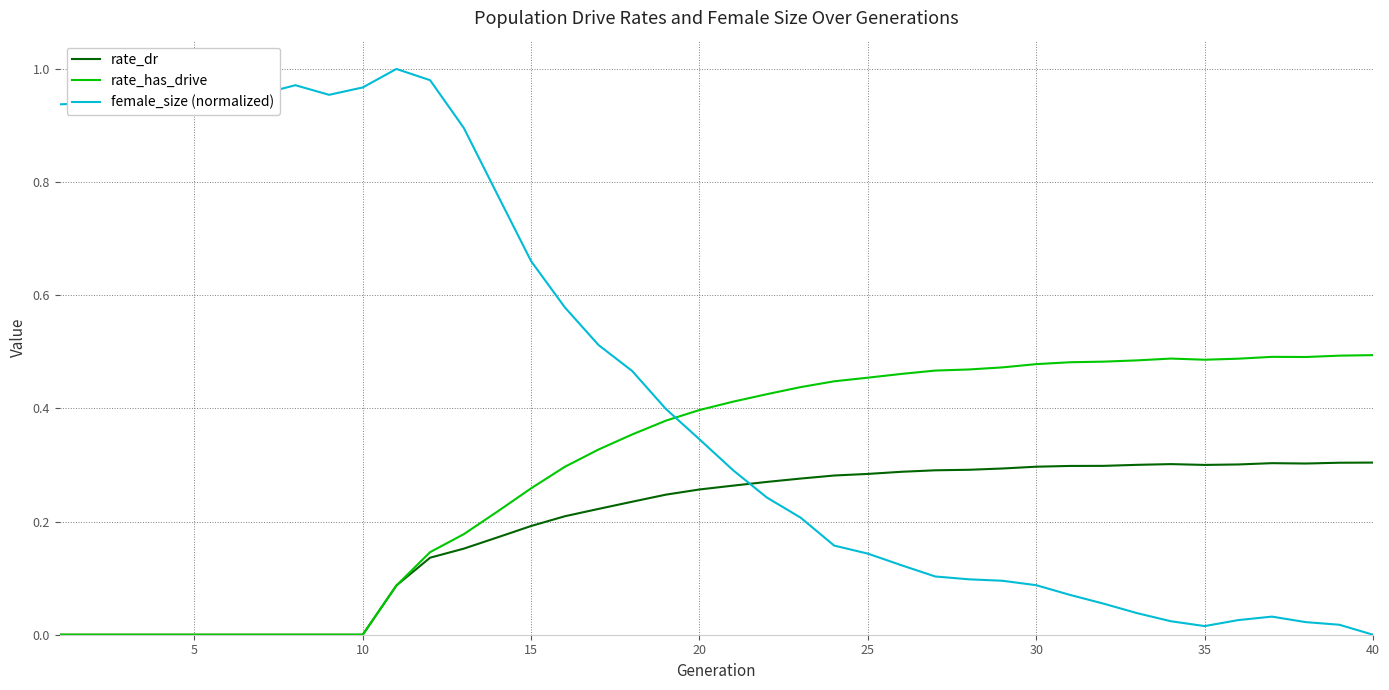

Which series has the widest spread of values?

female_size (normalized)